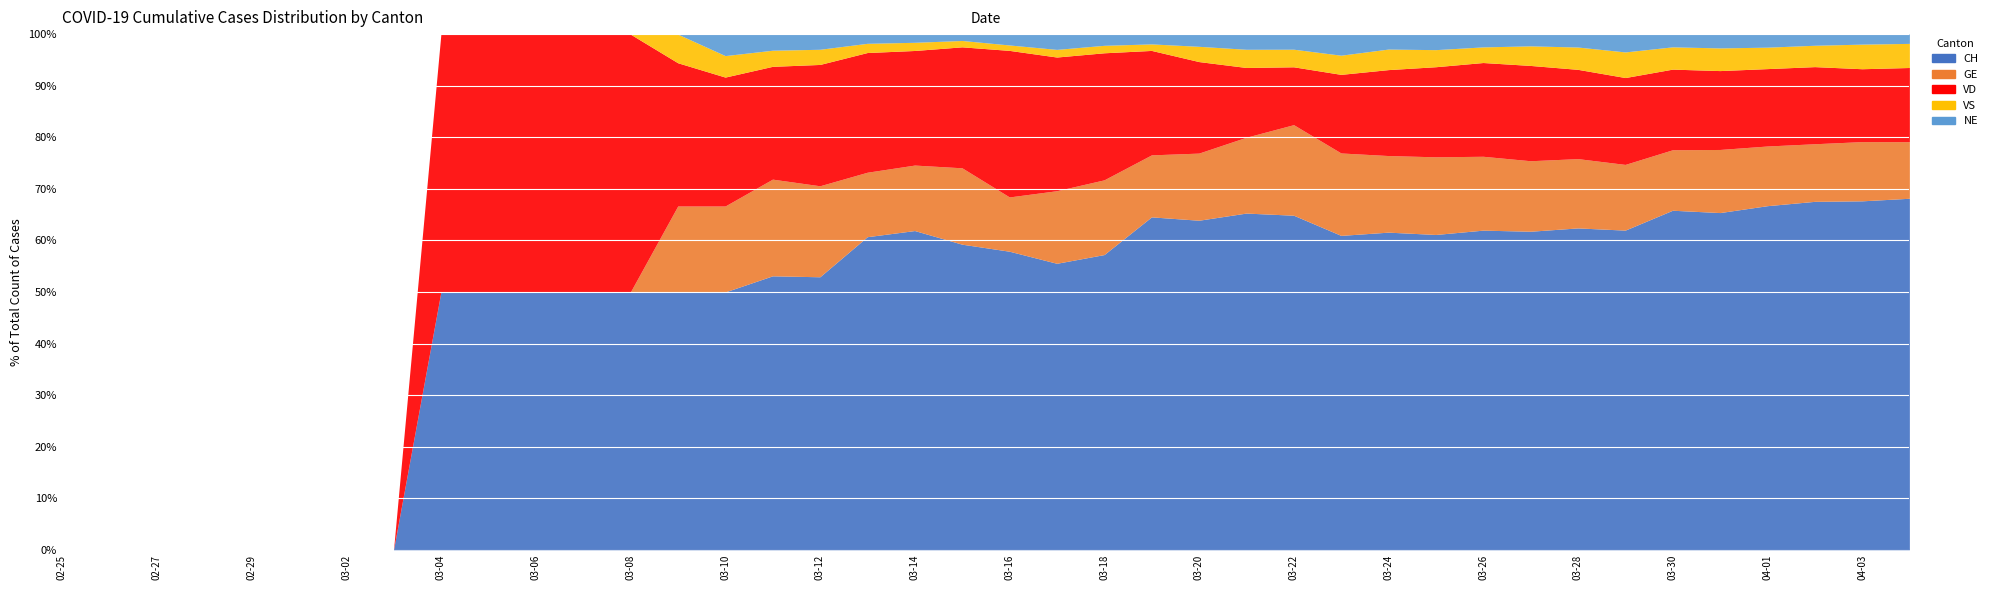

True or false: VS and GE cross at least once.

False